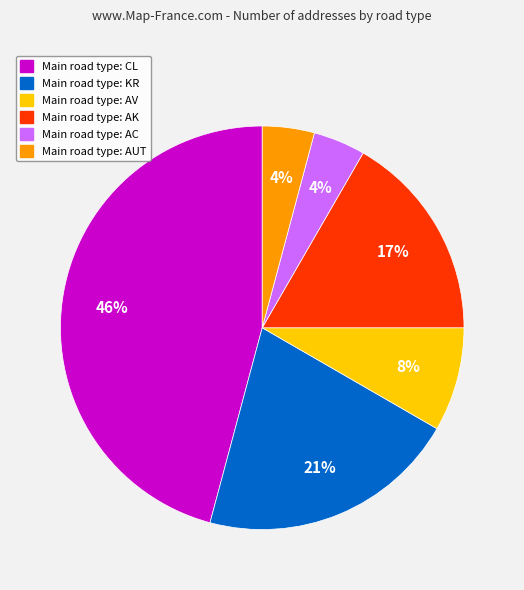

Between Main road type: KR and Main road type: AUT, which is larger?

Main road type: KR